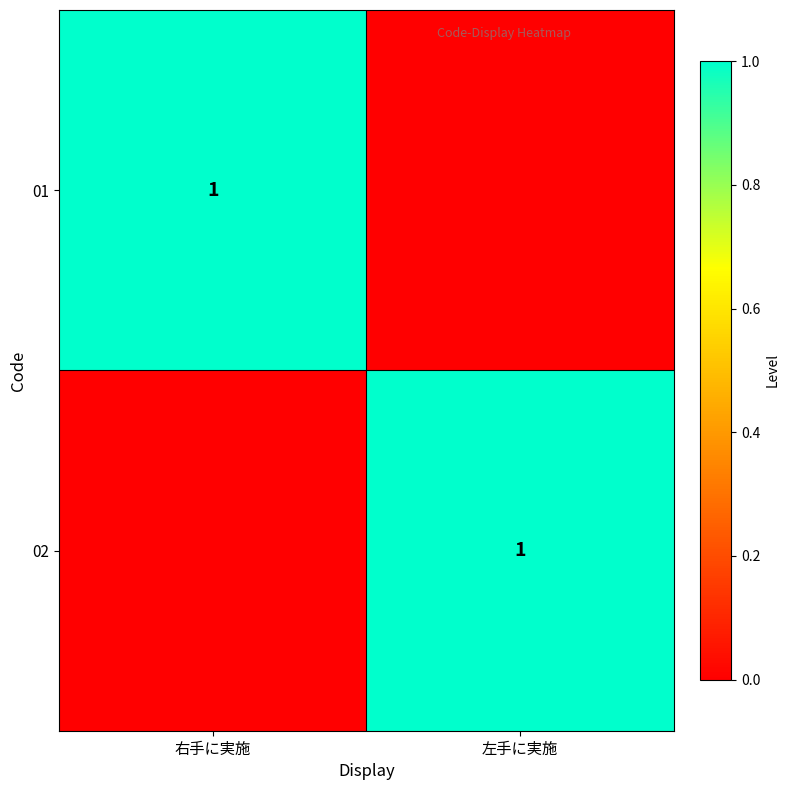

The value of 02 at 左手に実施 is 1. True or false?

True